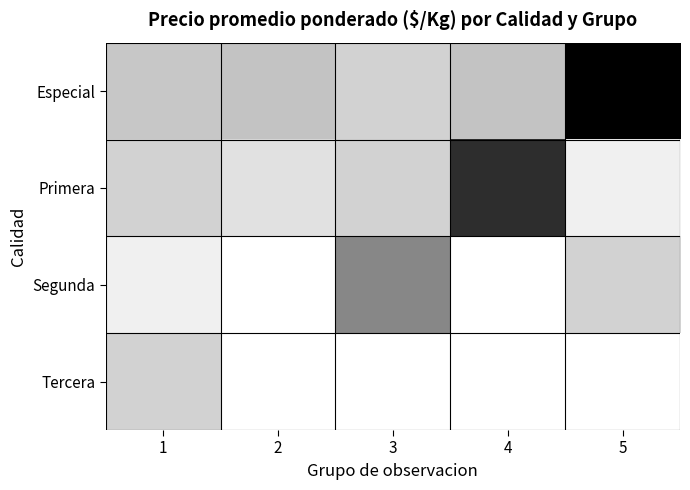

How many values in the Especial series are below 1143?

2